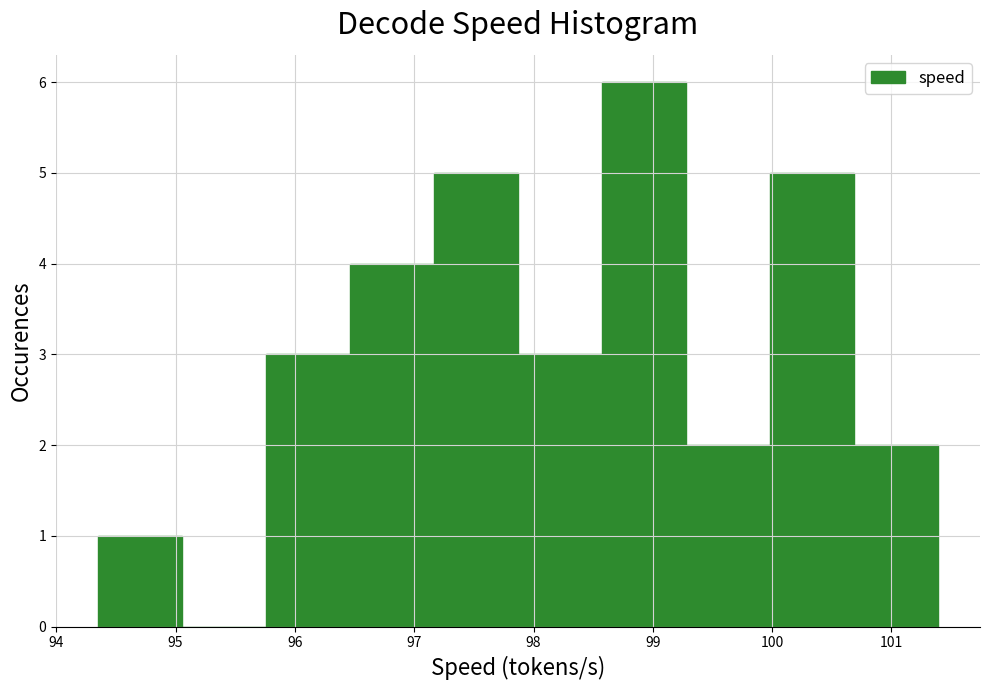

Which range on the x-axis has the tallest bar?

98.6 to 99.3